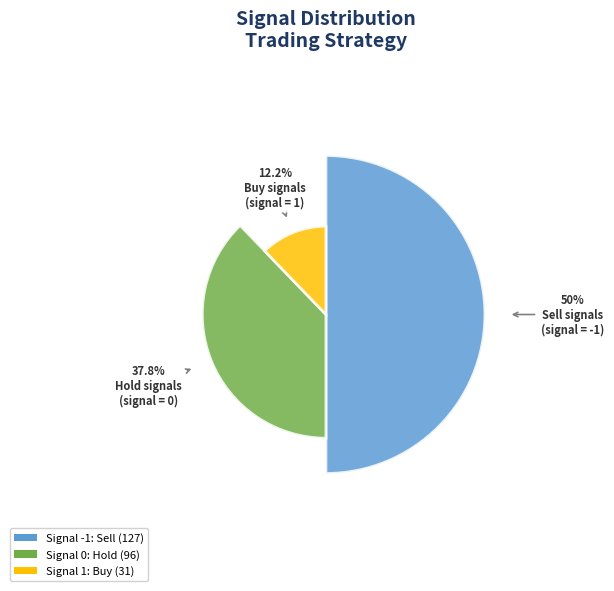

To the nearest percent, what is the average slice percentage?

33%